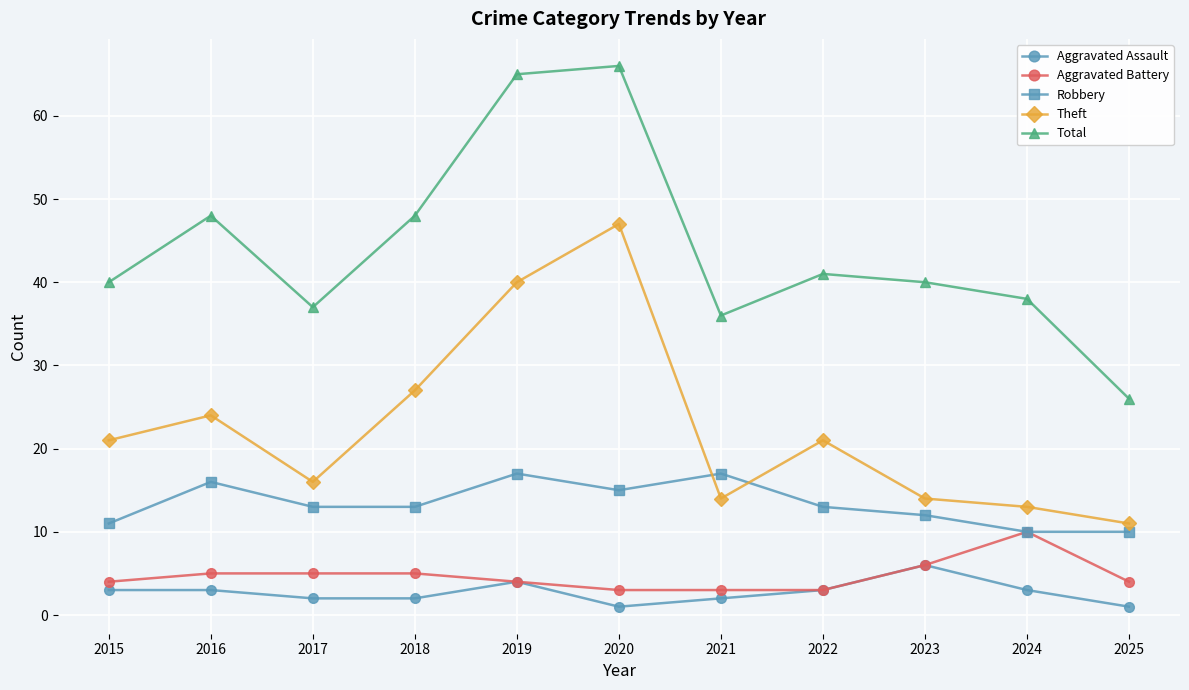

True or false: Theft and Aggravated Assault cross at least once.

False